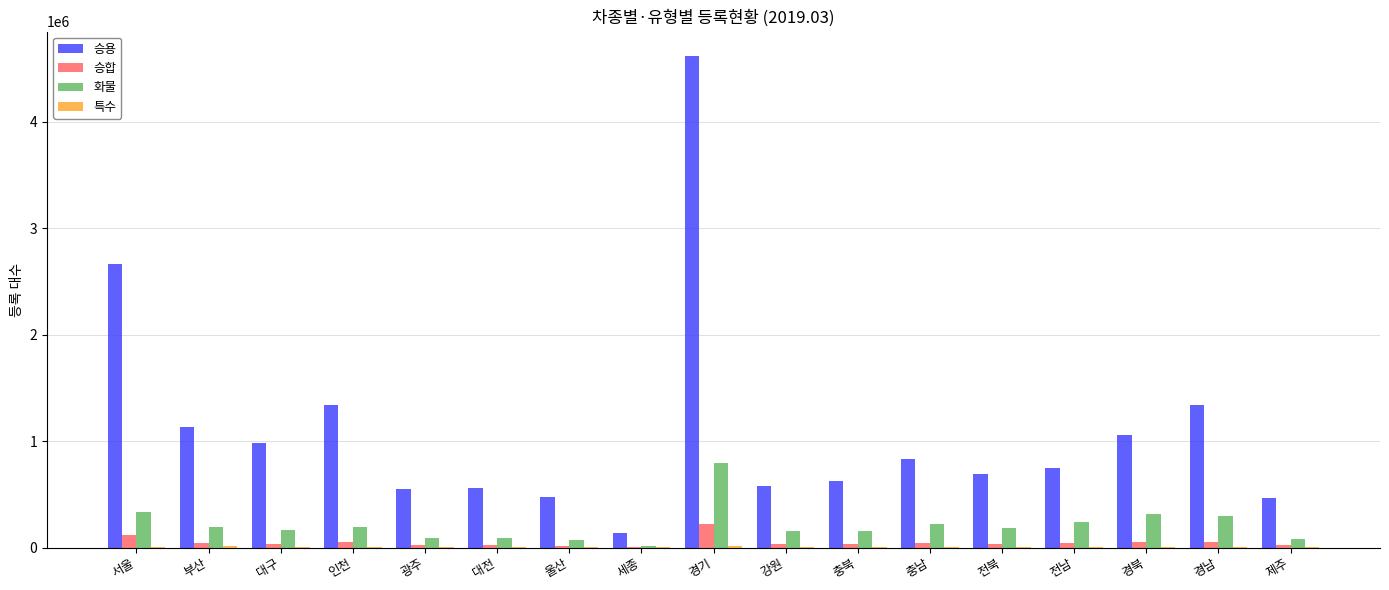

What is the difference between the 승합 values at 인천 and 경북?

3779